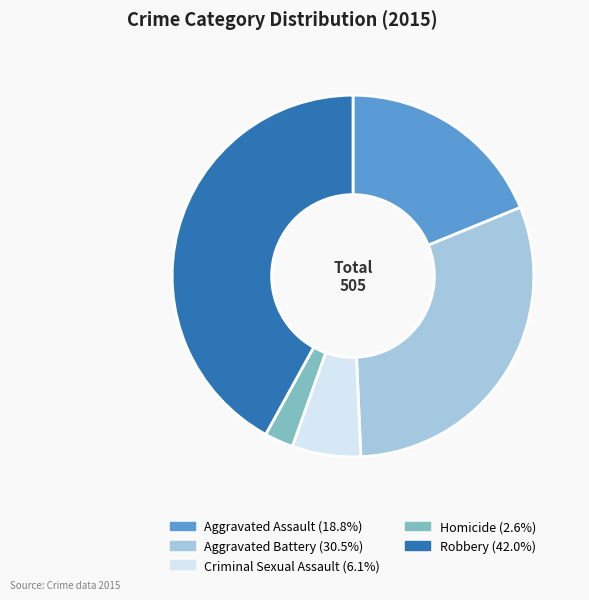

Between Aggravated Battery and Aggravated Assault, which is larger?

Aggravated Battery